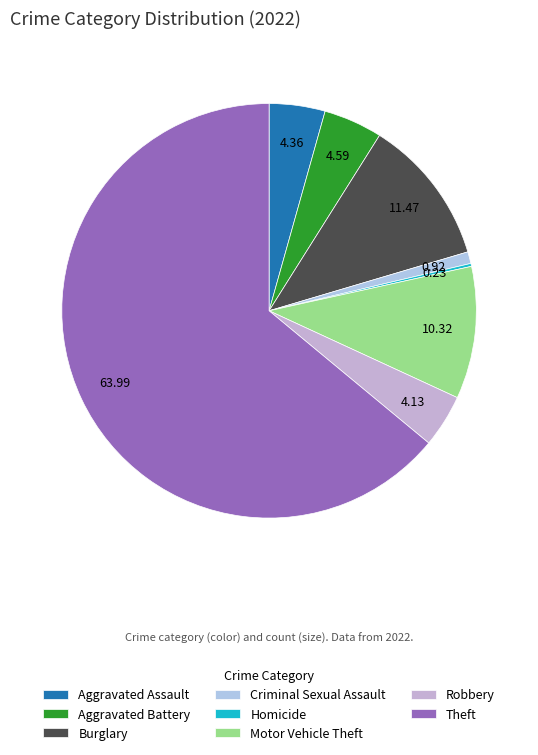

Is Criminal Sexual Assault the majority of the pie?

No